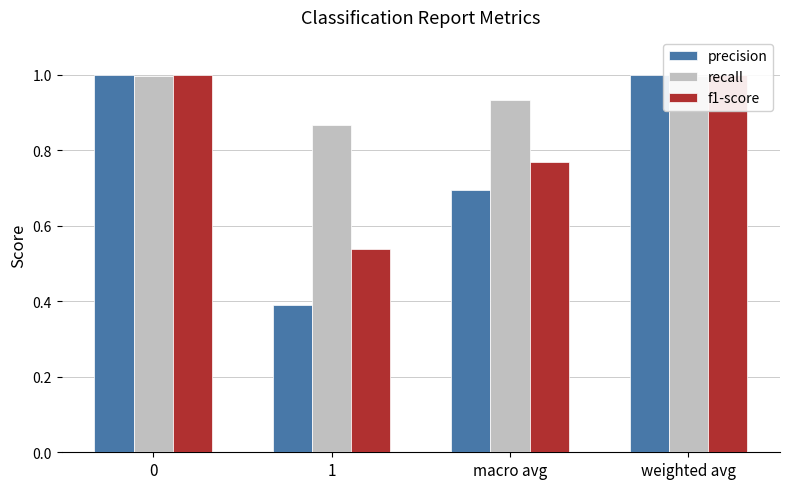

How many groups of bars are there?

4